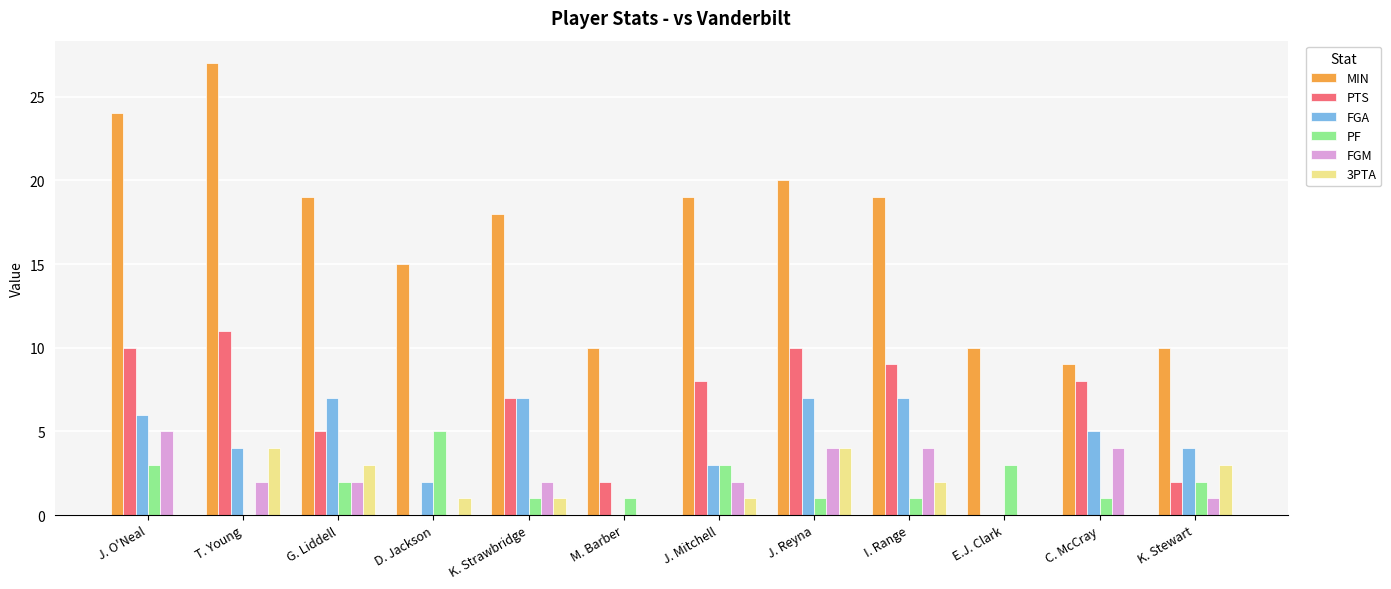

What is the total value across all series at J. Mitchell?

36